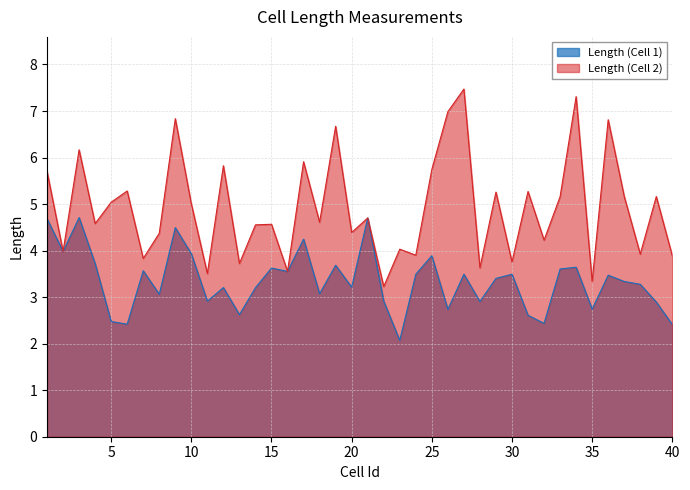

How many lines are shown in the chart?

2